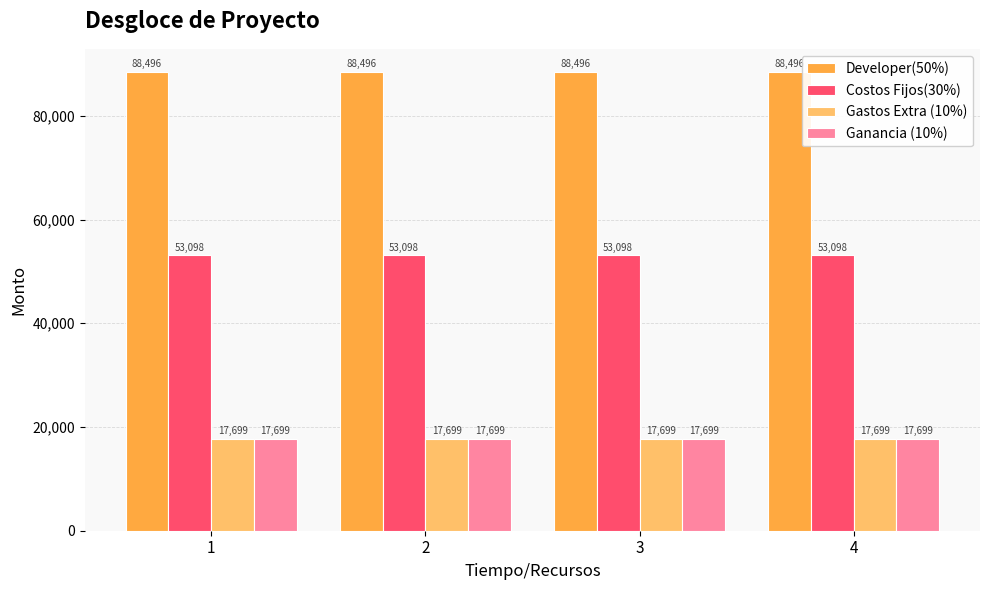

What is the average value of the Developer(50%) series?

88496.0